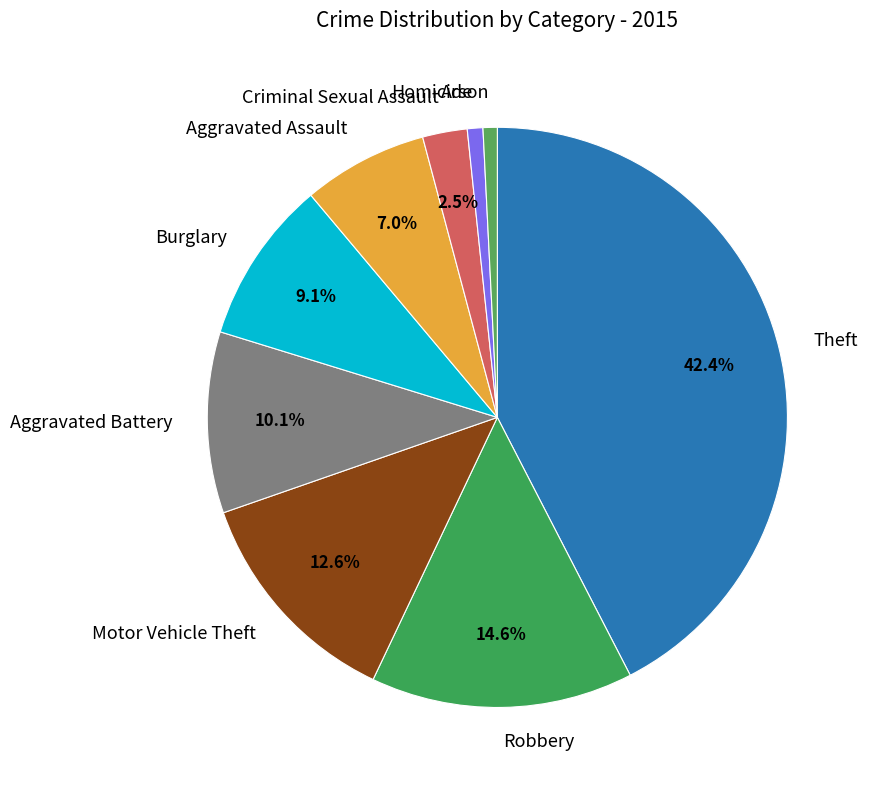

How many slices are in this pie chart?

9